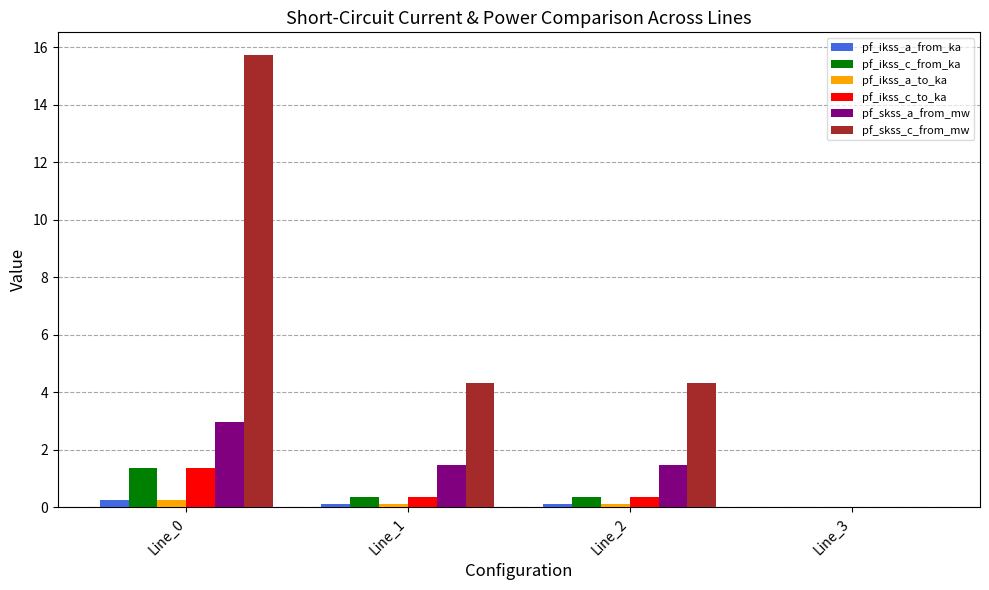

How many positive values does the pf_ikss_c_from_ka series have?

3